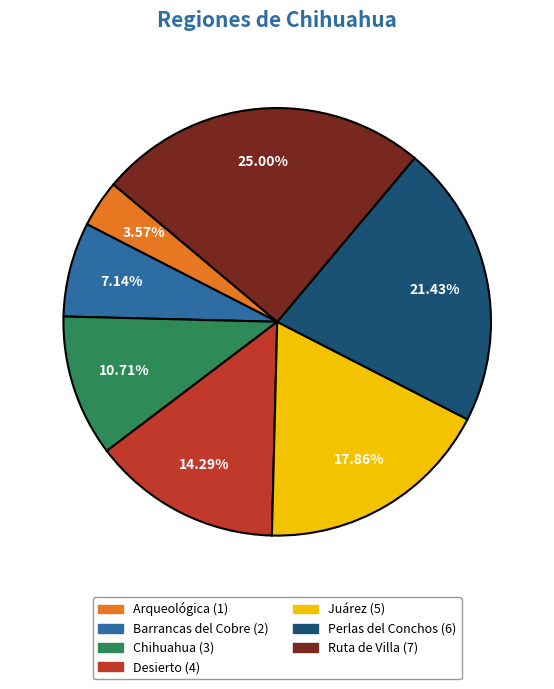

Combined, what portion of the pie is Ruta de Villa and Desierto?

39.3%